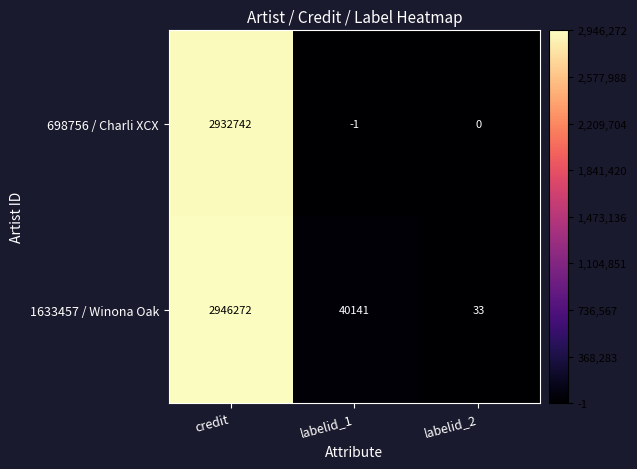

At labelid_2, list the series in order from smallest to largest.

698756 / Charli XCX, 1633457 / Winona Oak